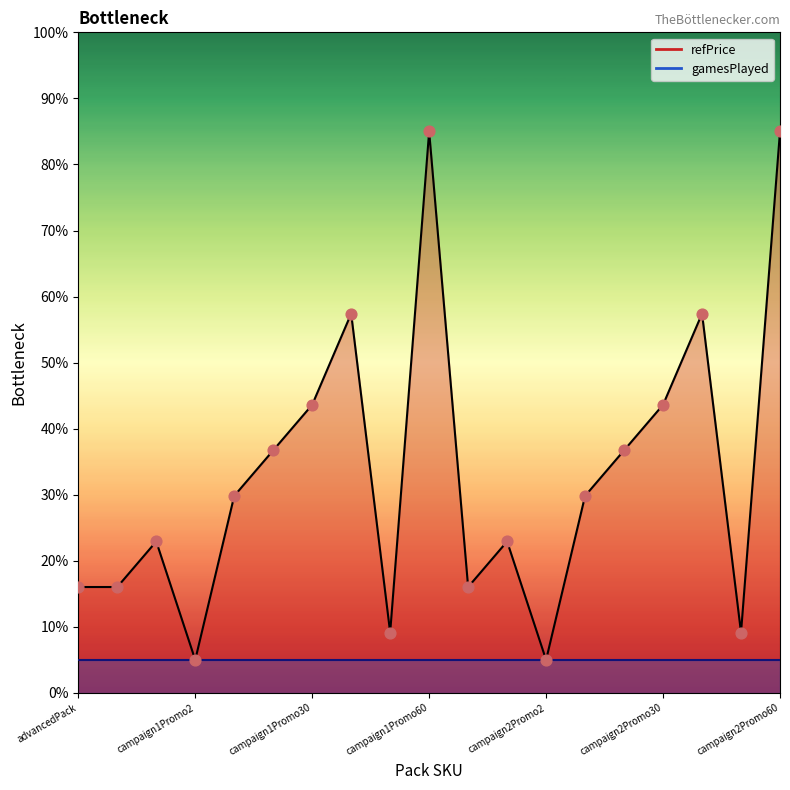

What is the ratio of the value at campaign2Promo60 to the value at campaign2Promo40?

1.5